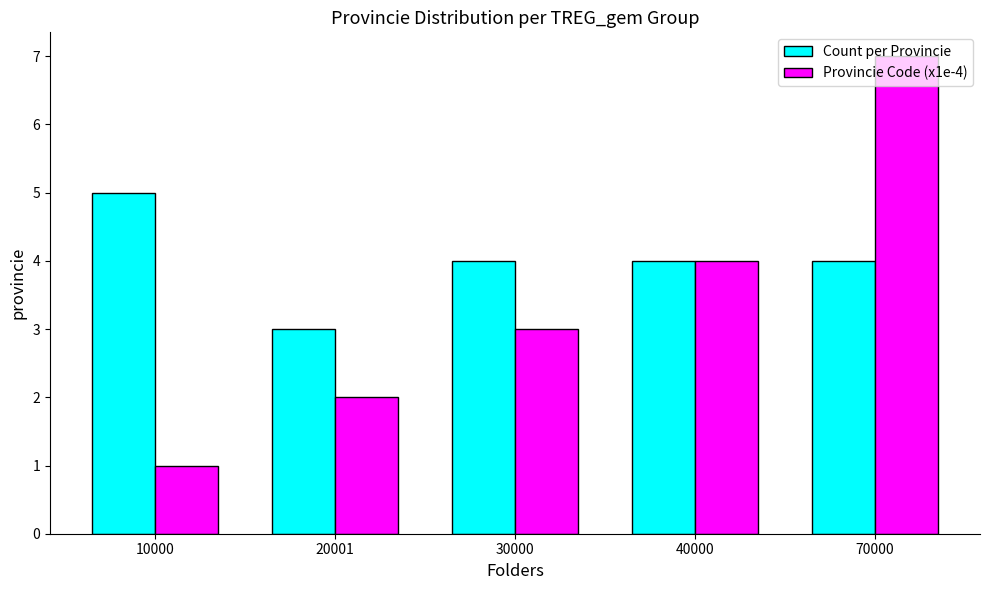

List the series in order of their overall mean, lowest first.

Provincie Code (x1e-4), Count per Provincie